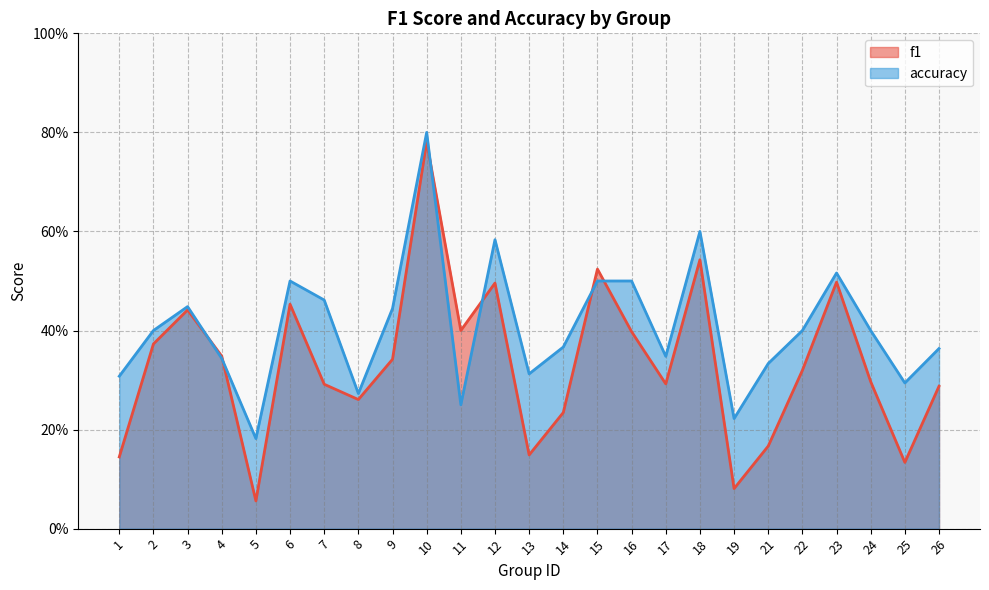

How many categories are shown in the chart?

25